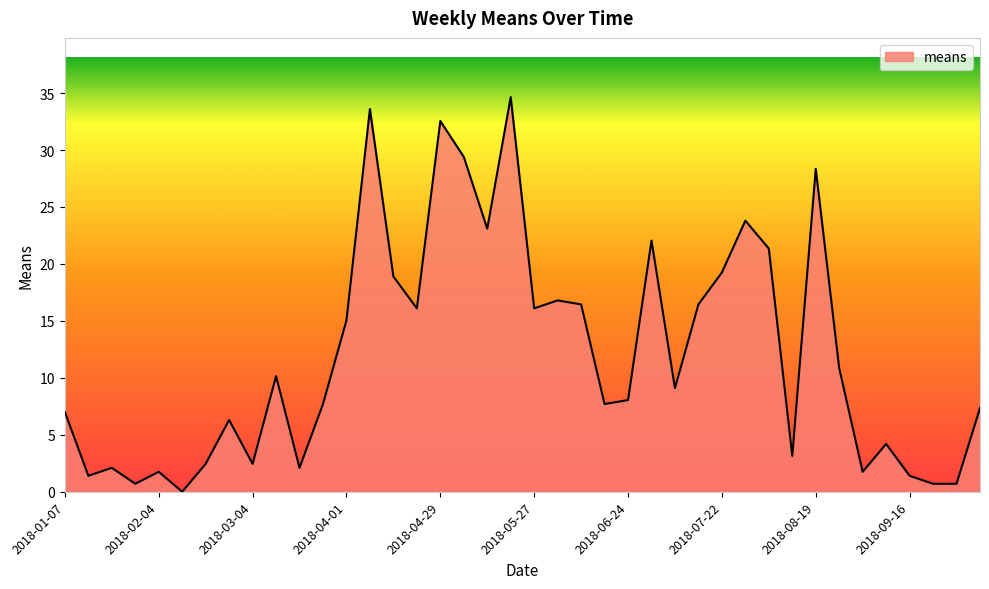

At which category does the data reach its first local valley?

2018-01-14